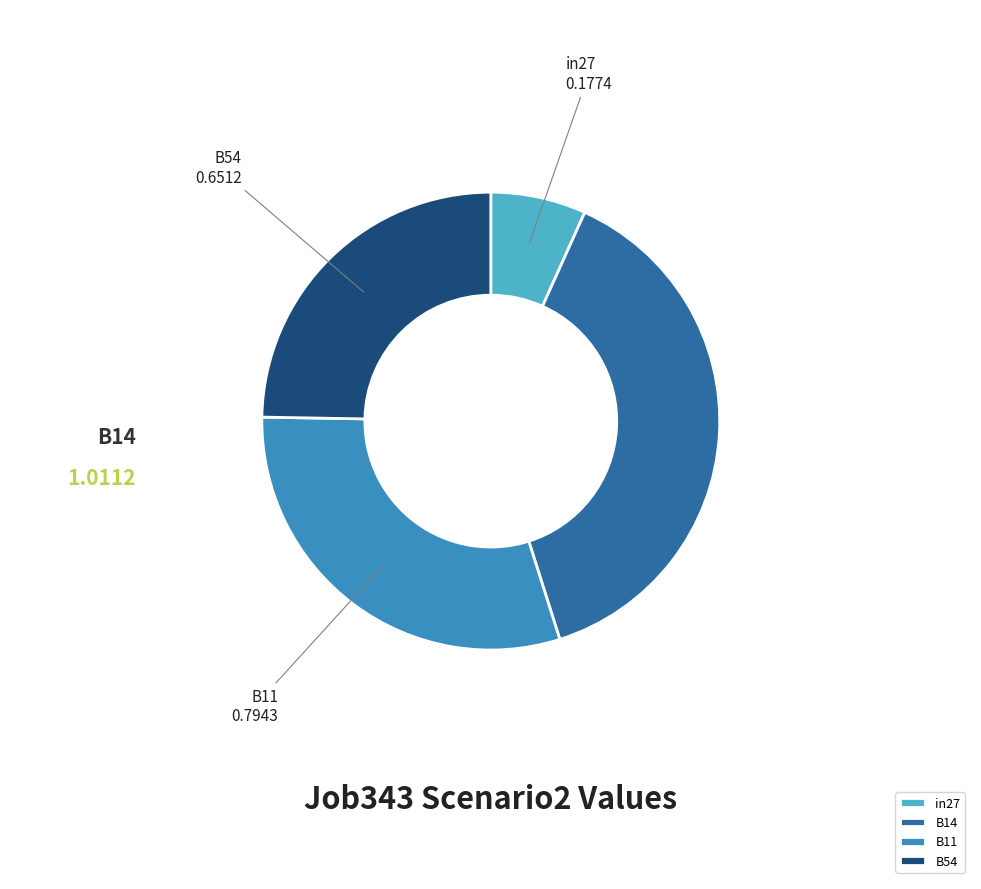

Does B54 represent more than half of the total?

No